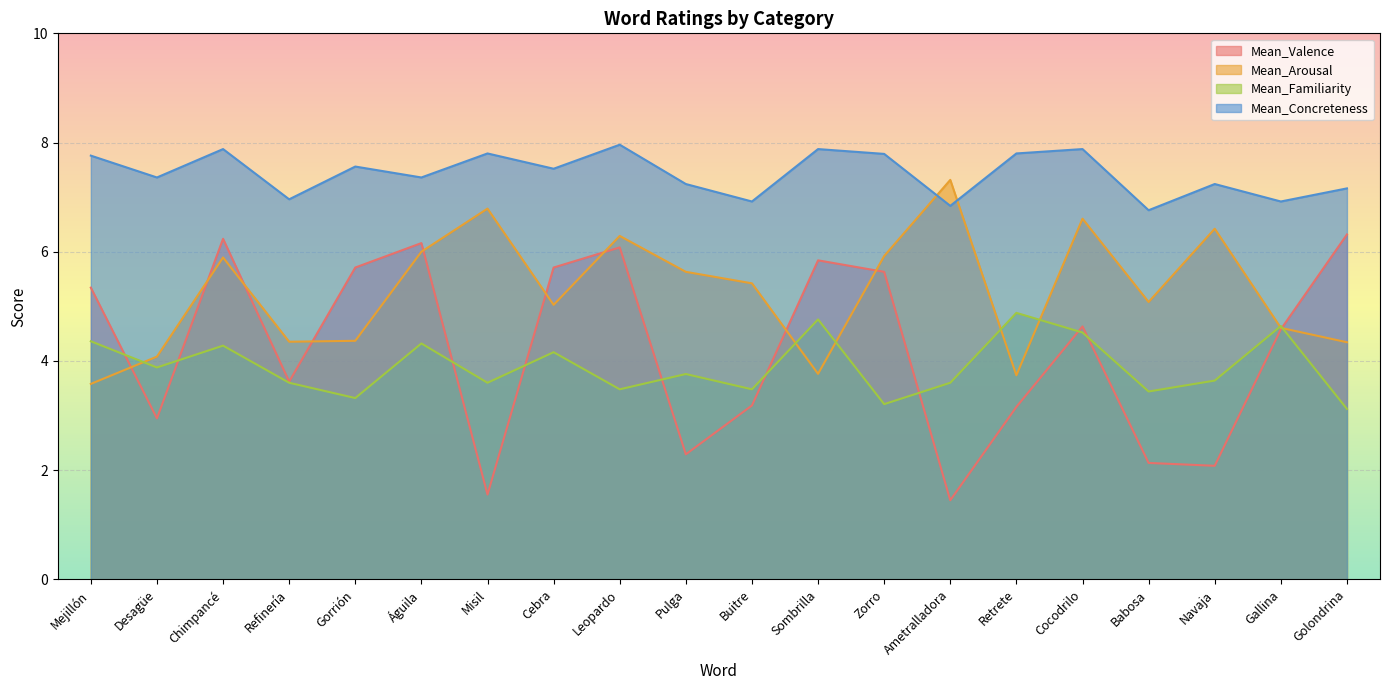

Between which two adjacent categories do Mean_Valence and Mean_Arousal first intersect?

Mejillón and Desagüe